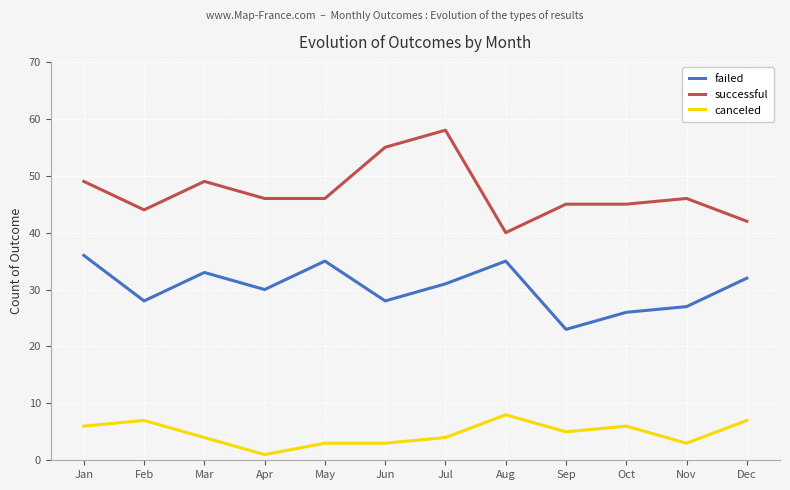

At how many categories does at least one series exceed 3?

12